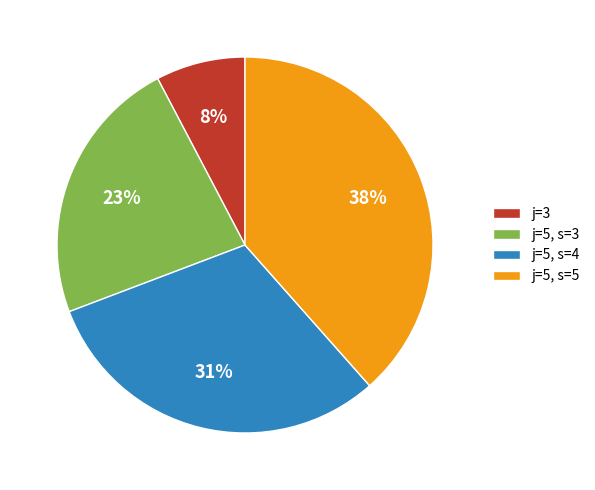

Do j=5, s=3 and j=5, s=4 together represent more than half of the pie?

Yes